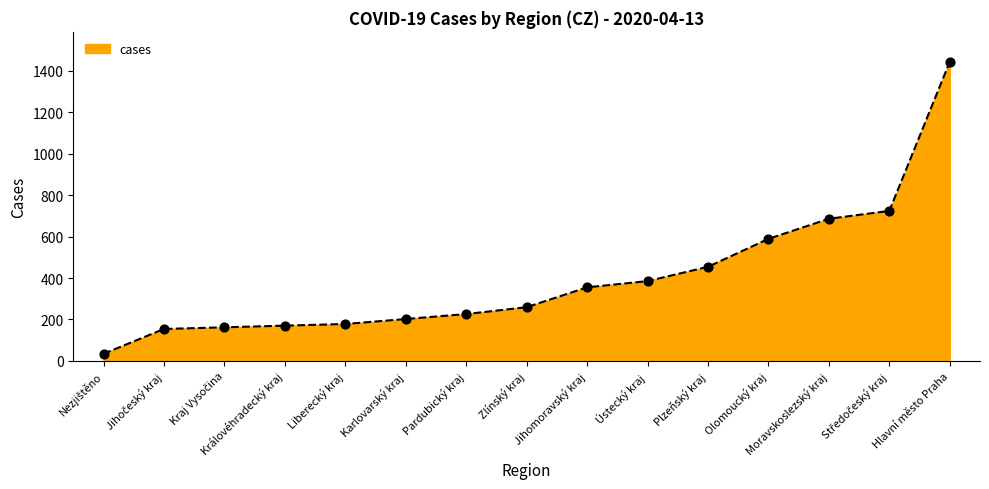

Approximately how many times larger is the value at Liberecký kraj compared to Hlavní město Praha?

0.1